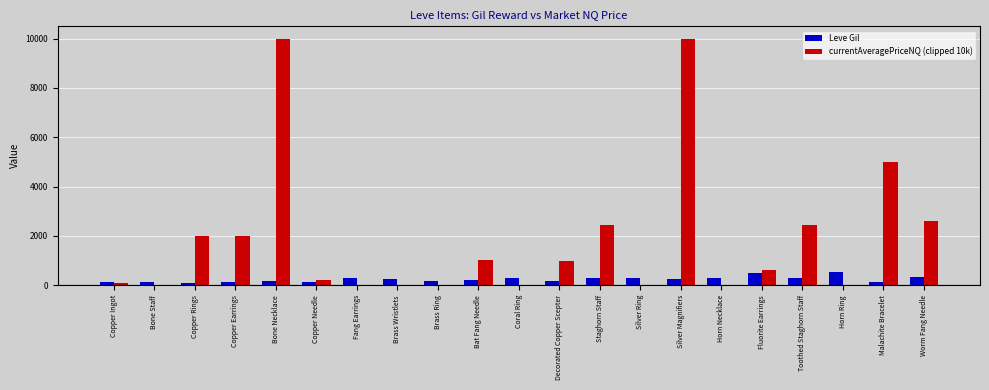

What is the maximum value shown in the chart?

10000.0